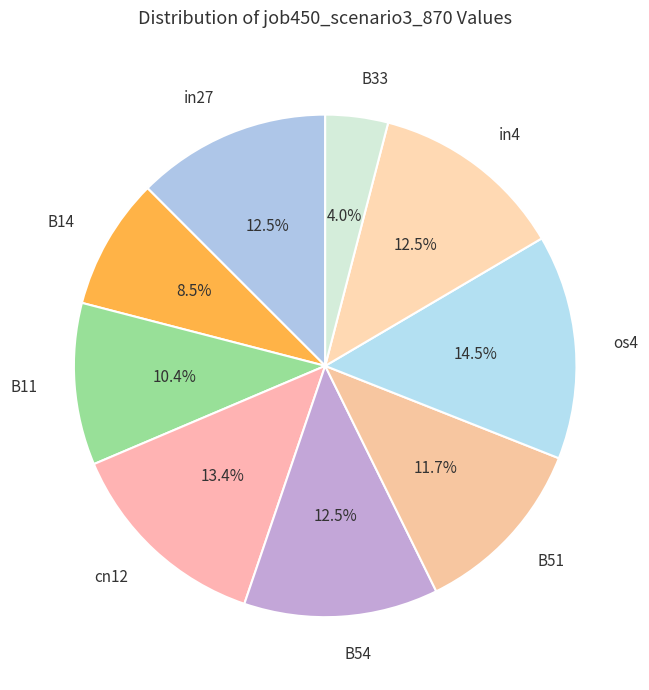

What is the largest slice in the pie chart?

os4